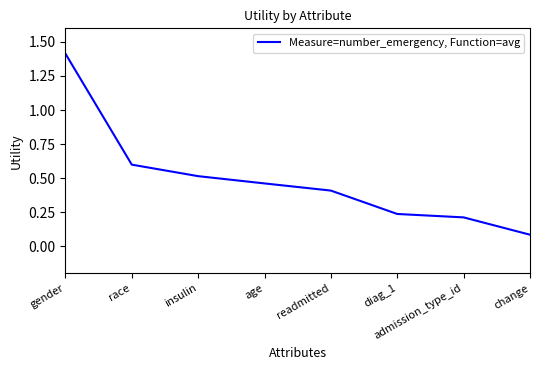

What position from the right is readmitted?

4